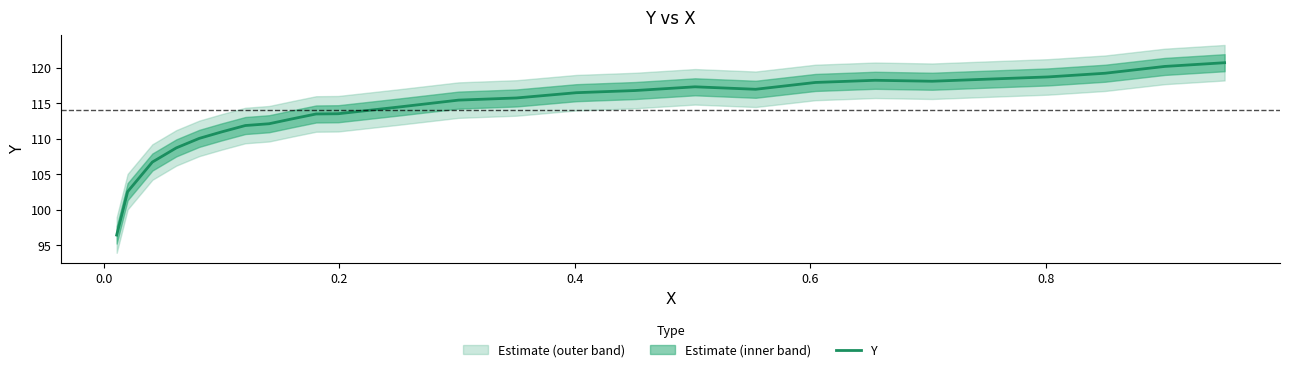

What is the value of the 8th point from the left?

112.1